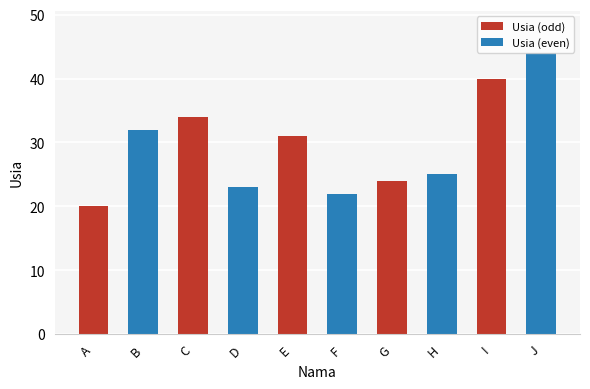

How many data points are less than 31?

5